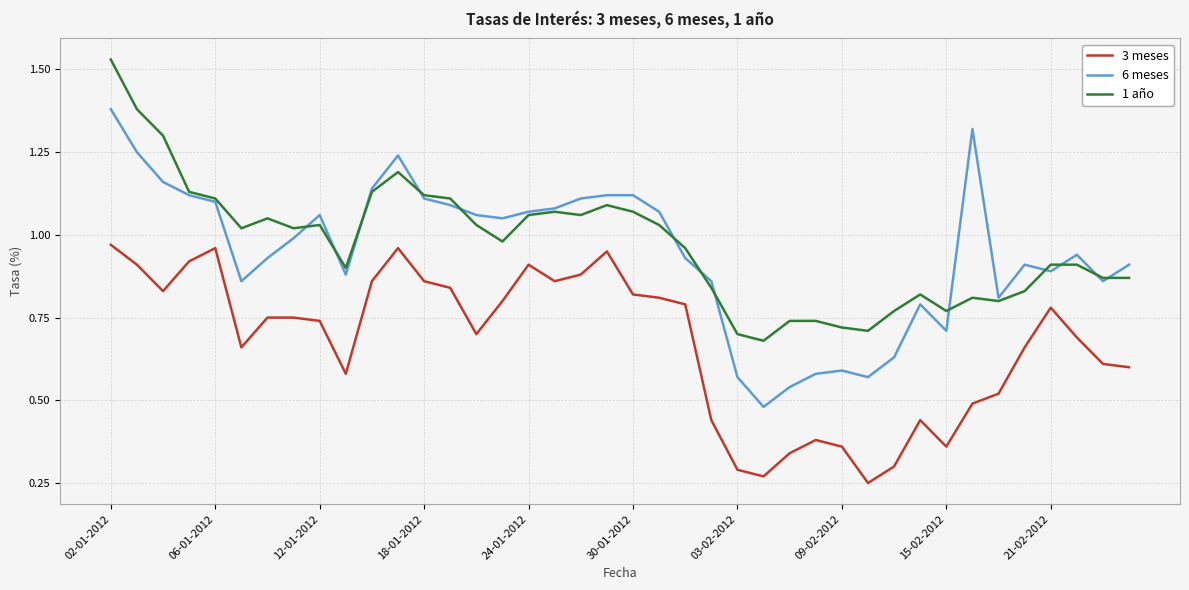

True or false: 3 meses and 1 año cross at least once.

False